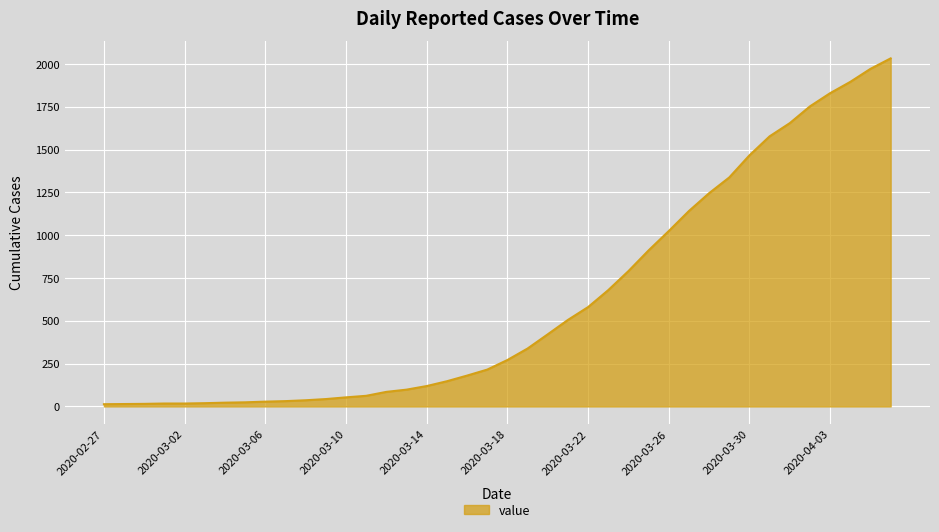

What is the difference between the maximum and minimum values?

2019